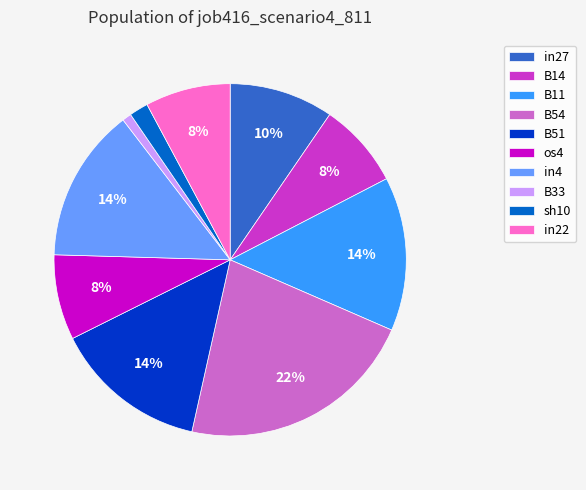

Is the sum of os4 and in4 greater than half?

No